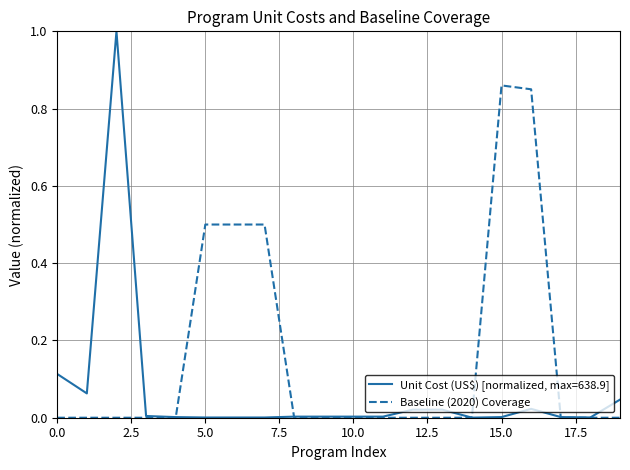

What is the maximum value shown in the chart?

1.0